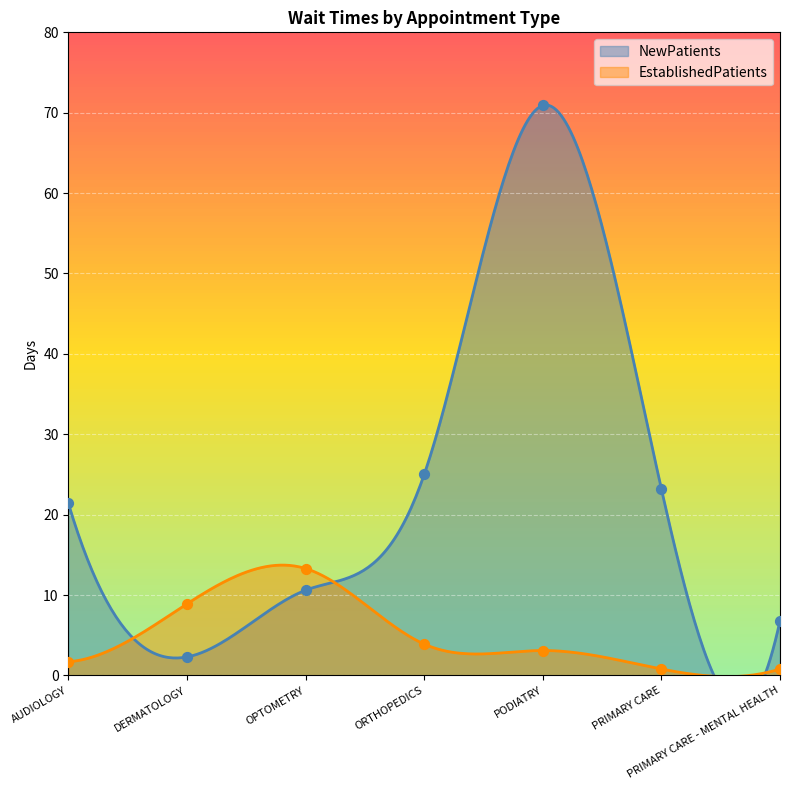

Which series has the widest spread of Y values?

NewPatients